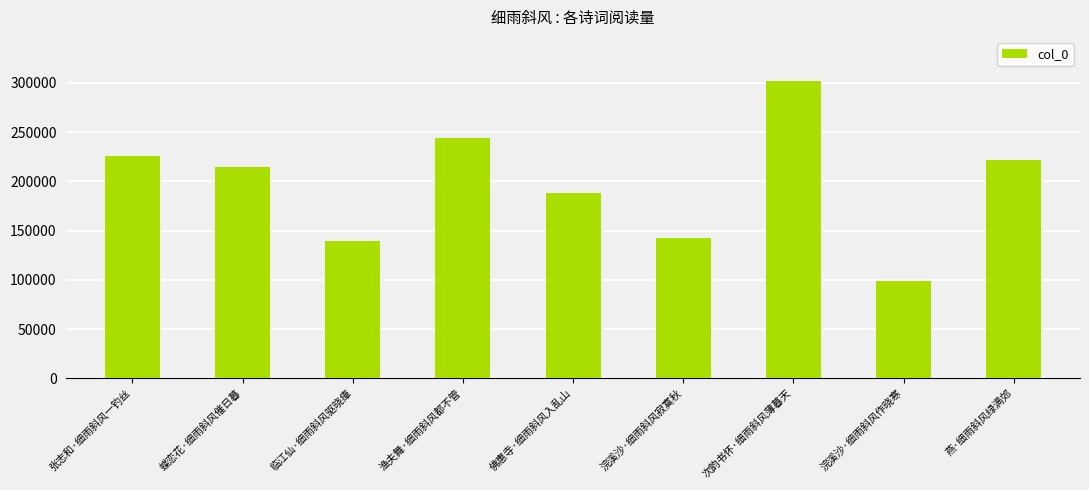

List the labels in order of value, largest first.

次韵书怀·细雨斜风薄暮天, 渔夫舞·细雨斜风都不管, 张志和·细雨斜风一钓丝, 燕·细雨斜风绿满郊, 蝶恋花·细雨斜风催日暮, 佛惠寺·细雨斜风入乱山, 浣溪沙·细雨斜风寂寞秋, 临江仙·细雨斜风驱晓瘴, 浣溪沙·细雨斜风作晓寒